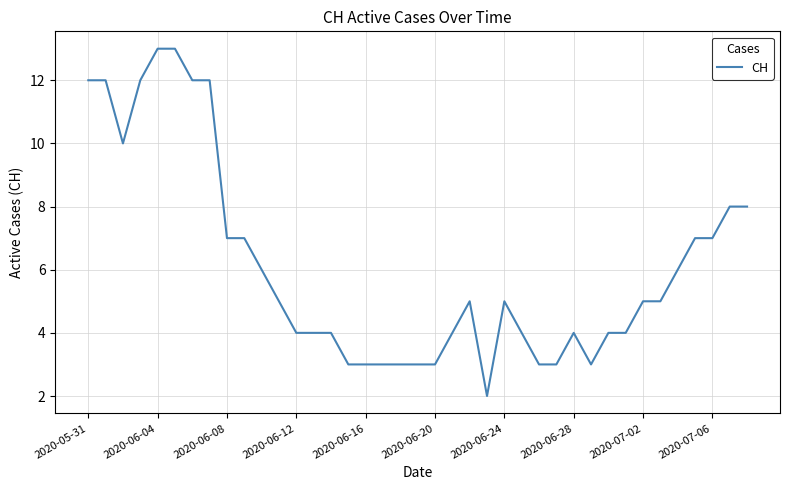

What is the maximum value shown in the chart?

13